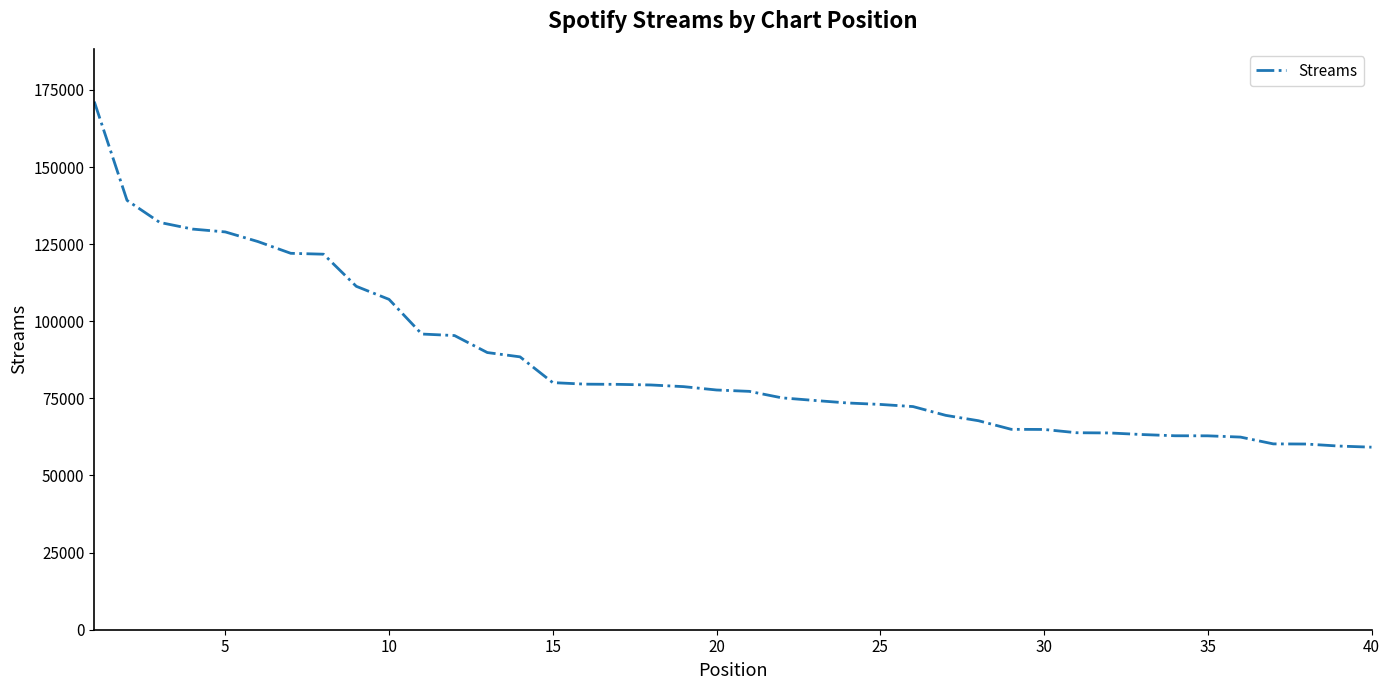

What is the smallest value displayed?

59179